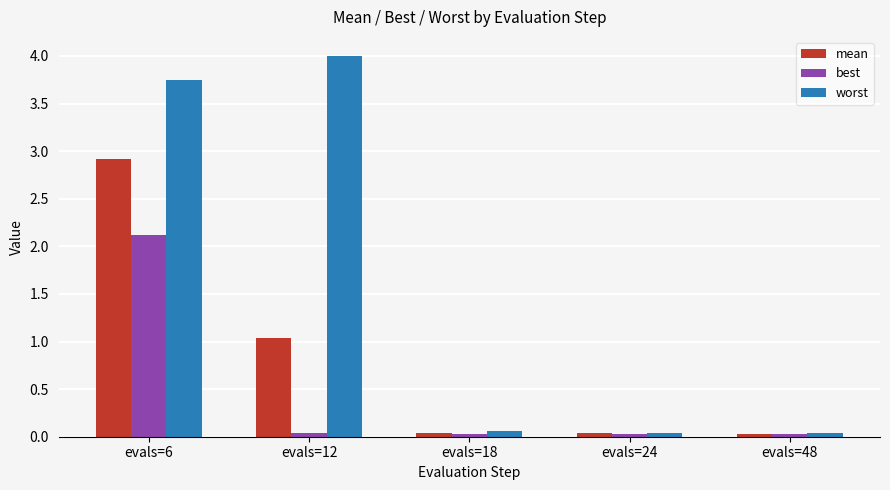

What is the total value across all series at evals=18?

0.1